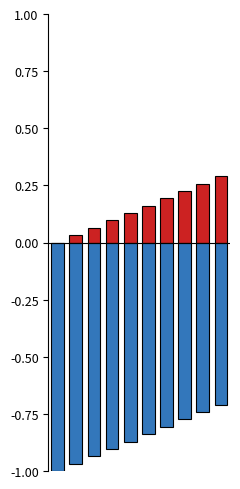

What is the average value of the col_4 series?

-0.9